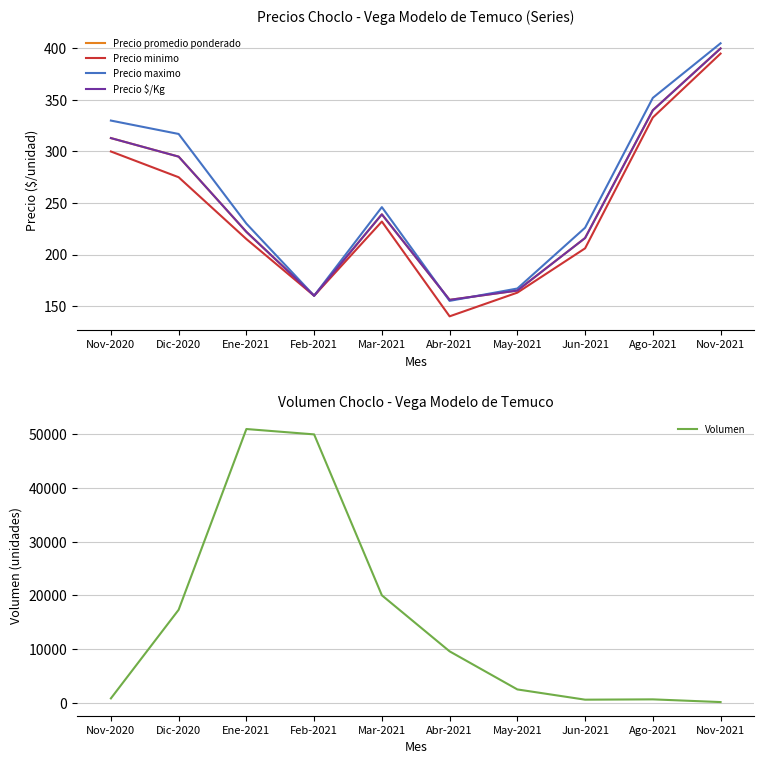

At which category is the sum across all series the highest?

Ene-2021